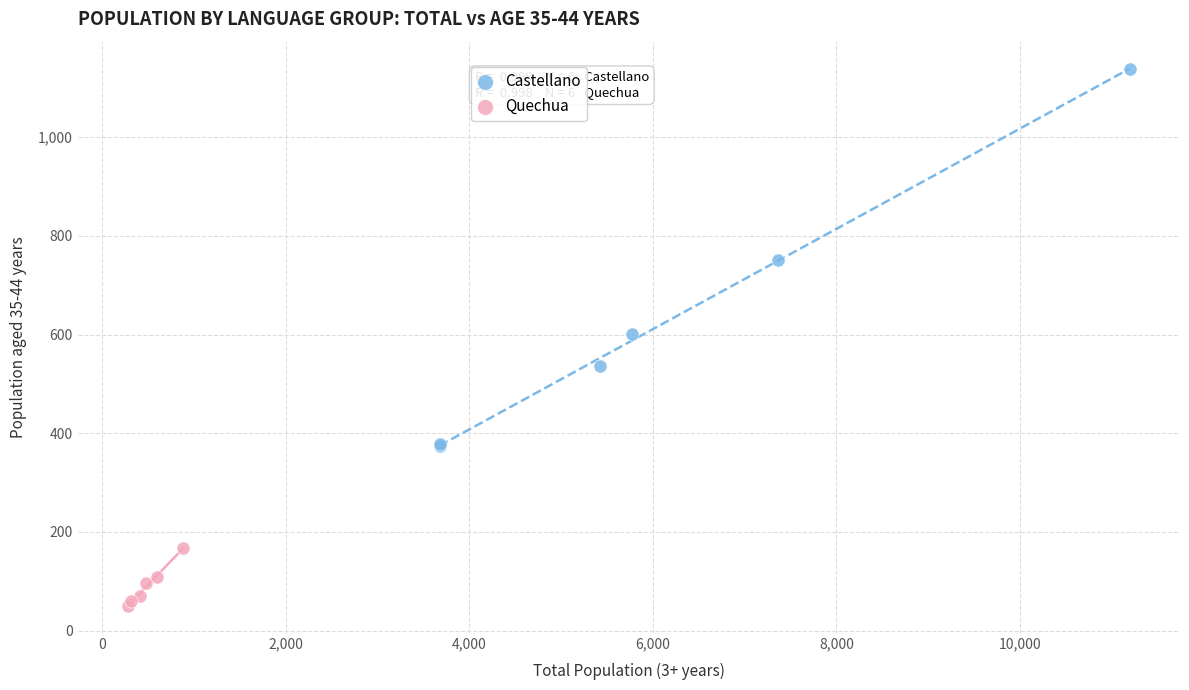

Which series contains the lowest Y value?

Quechua